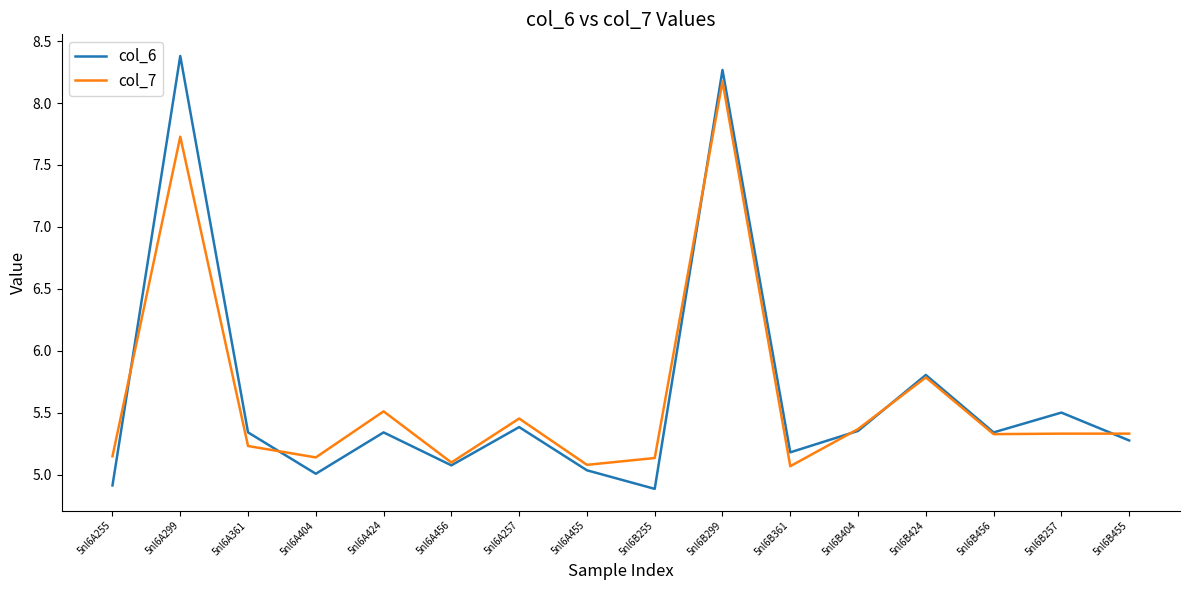

What is the difference between the maximum and second lowest values in the col_6 series?

3.5